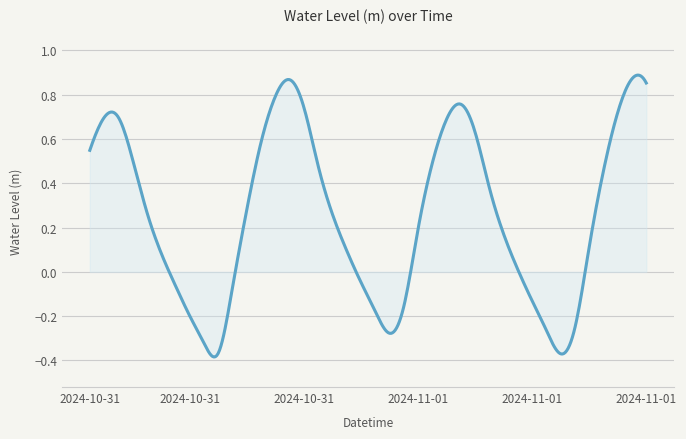

What is the difference between the maximum and minimum values?

1.3